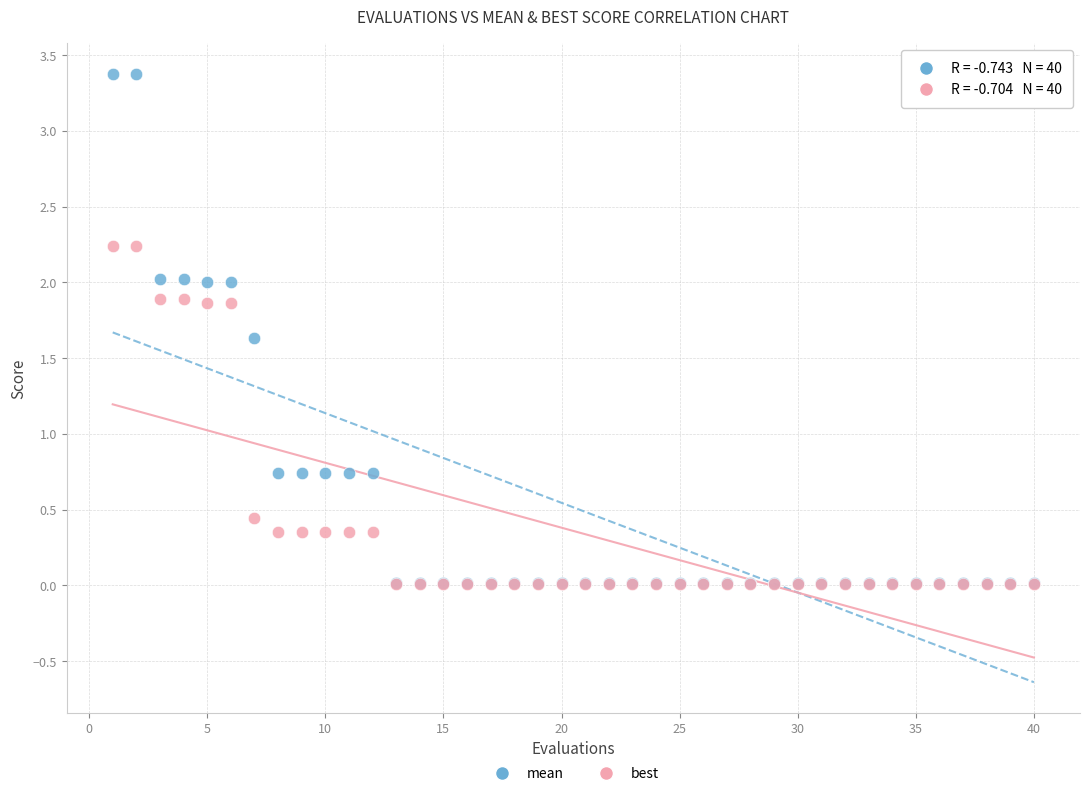

Which series contains the highest Y value?

mean